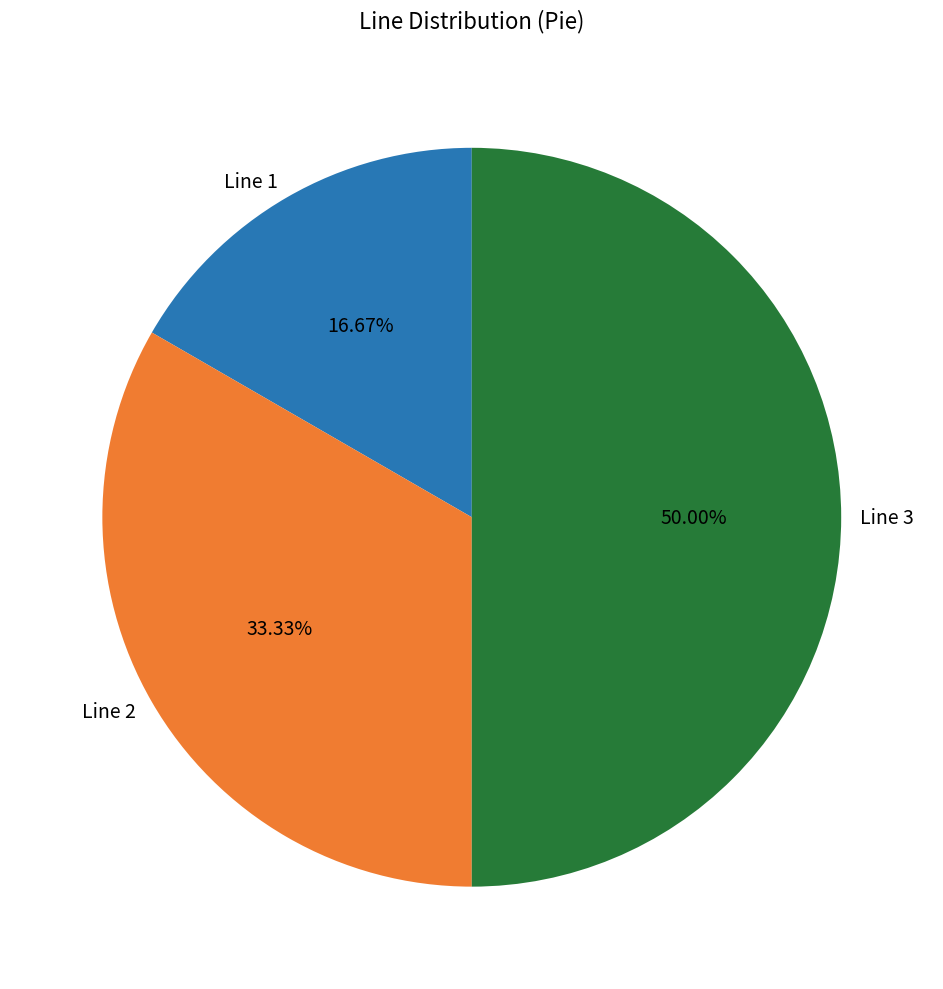

The Line 1 slice represents 31% of the pie. True or false?

False